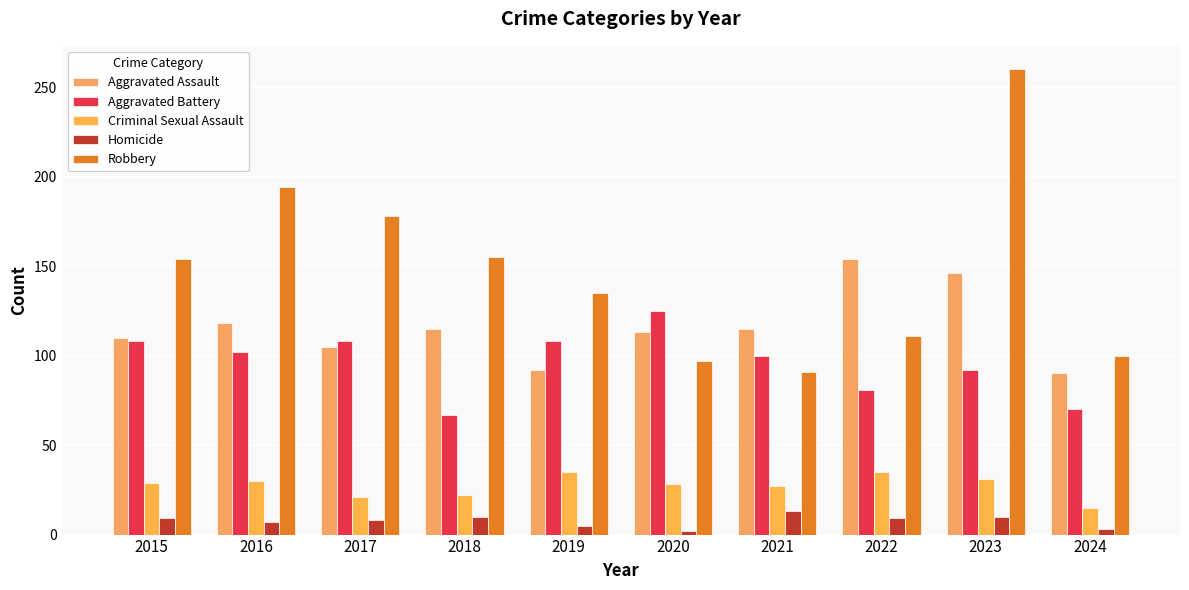

How many series are shown in this chart?

5